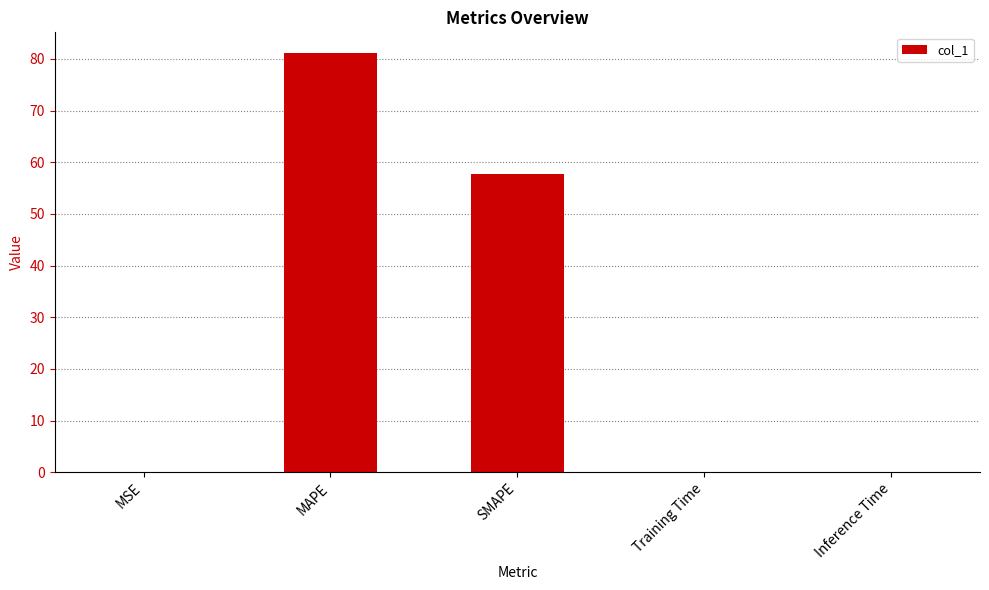

What is the approximate value at MAPE?

81.1